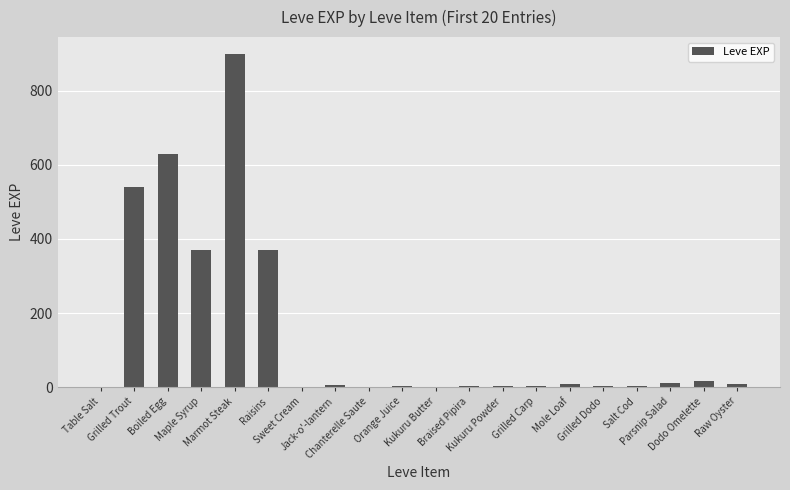

What is the sum of the values at Chanterelle Saute and Grilled Dodo?

5